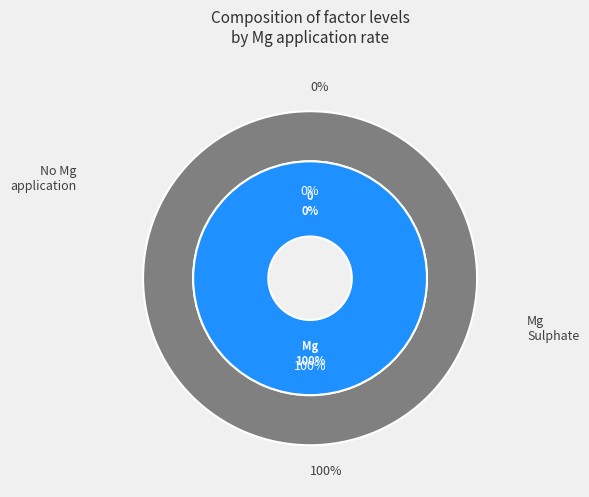

Which slice is the largest?

Mg